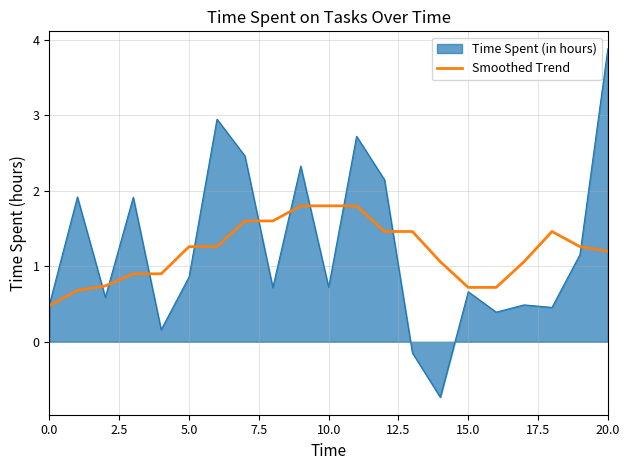

Which series has the widest spread of values?

Time Spent (in hours)